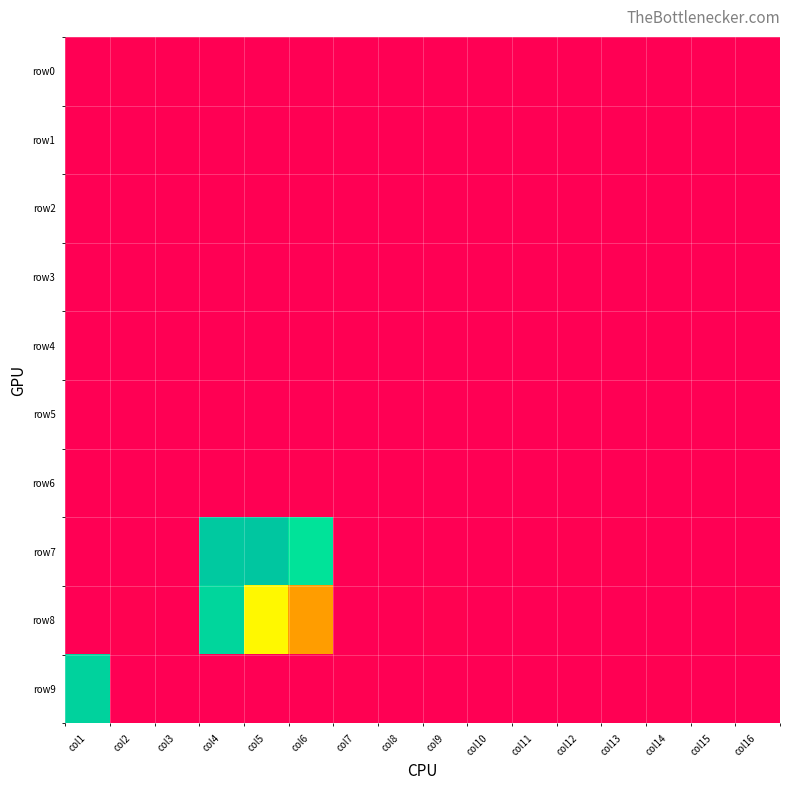

What is the total value across all series at col5?

5959